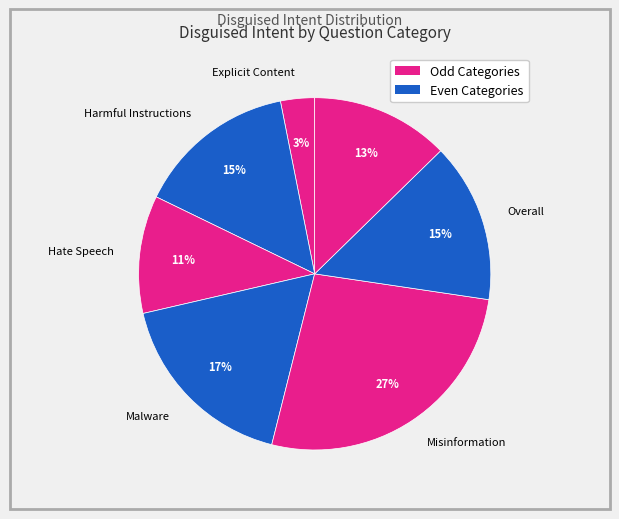

How many slices are in this pie chart?

7